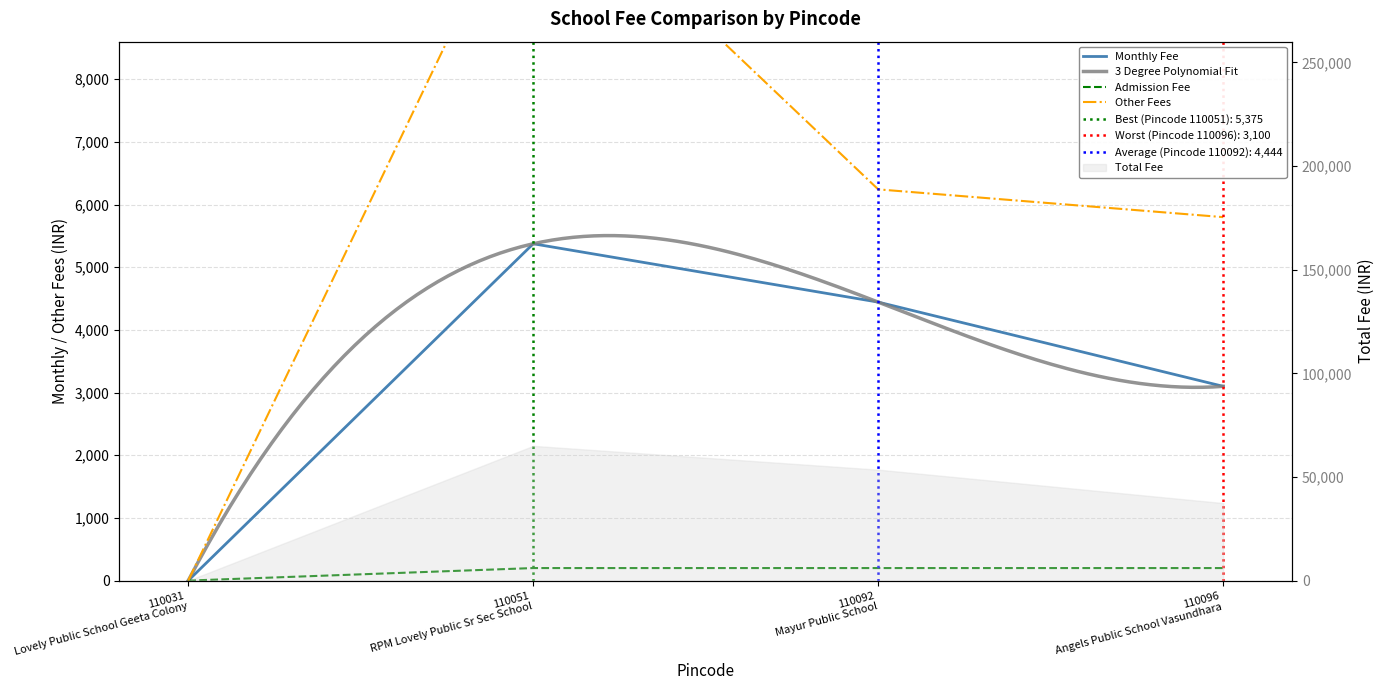

Between 110092 Mayur Public School and 110096 Angels Public School Vasundhara, which is larger?

110092 Mayur Public School